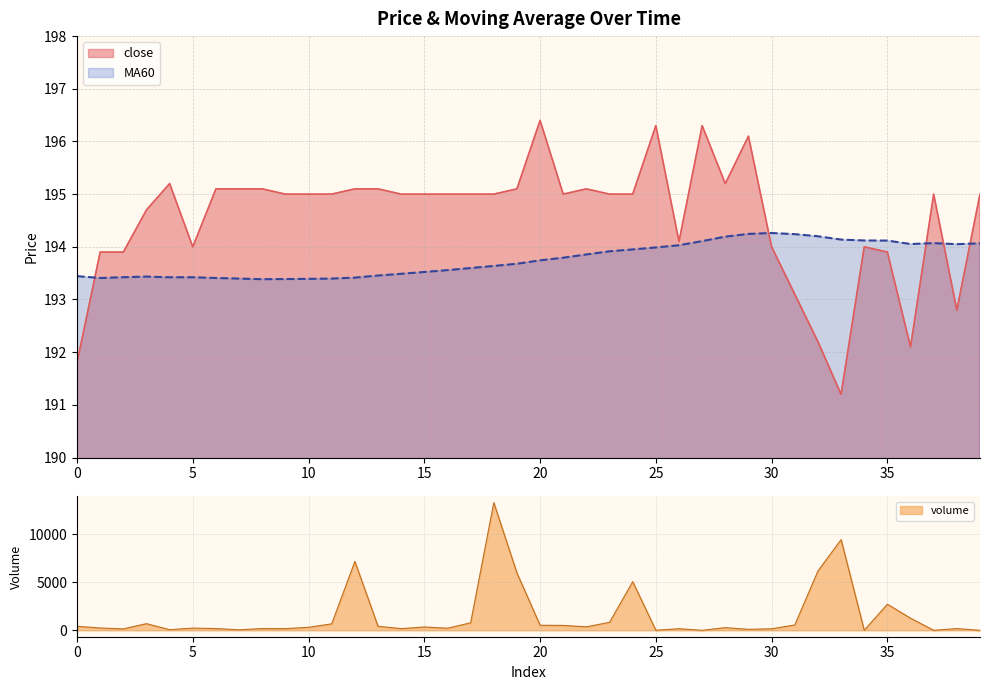

What is the highest value of the close series?

196.4